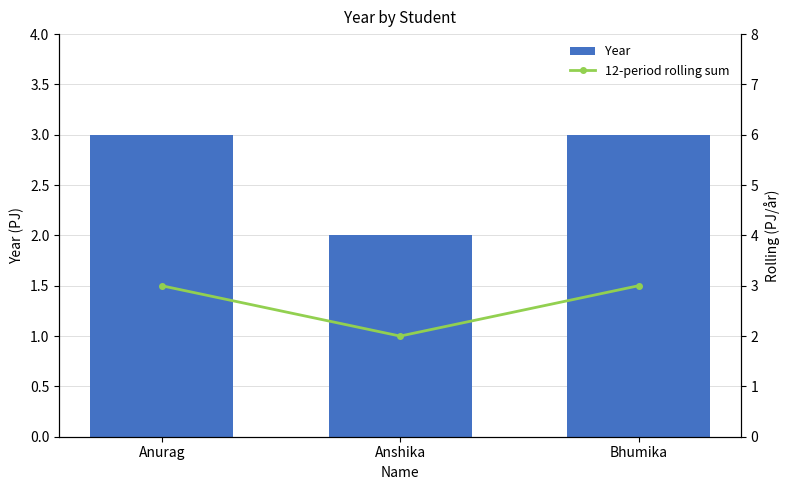

What is the minimum value for Year?

2